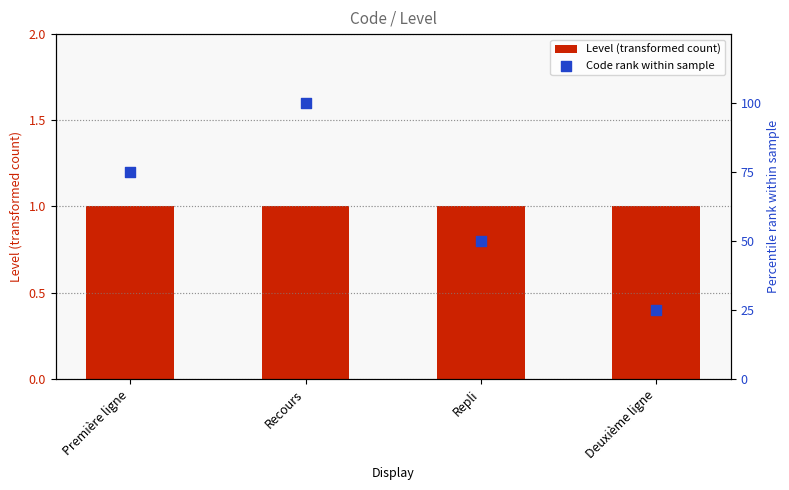

Which series has the largest Y range (max minus min)?

Code rank within sample